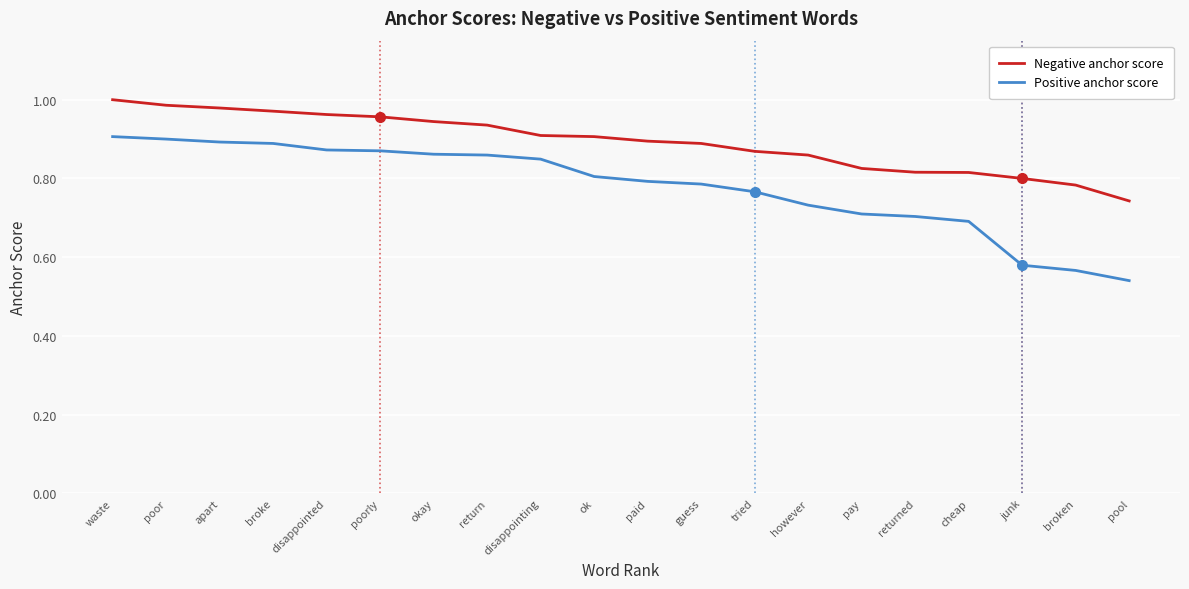

Is it true that Negative anchor score equals 1.6 at okay?

False